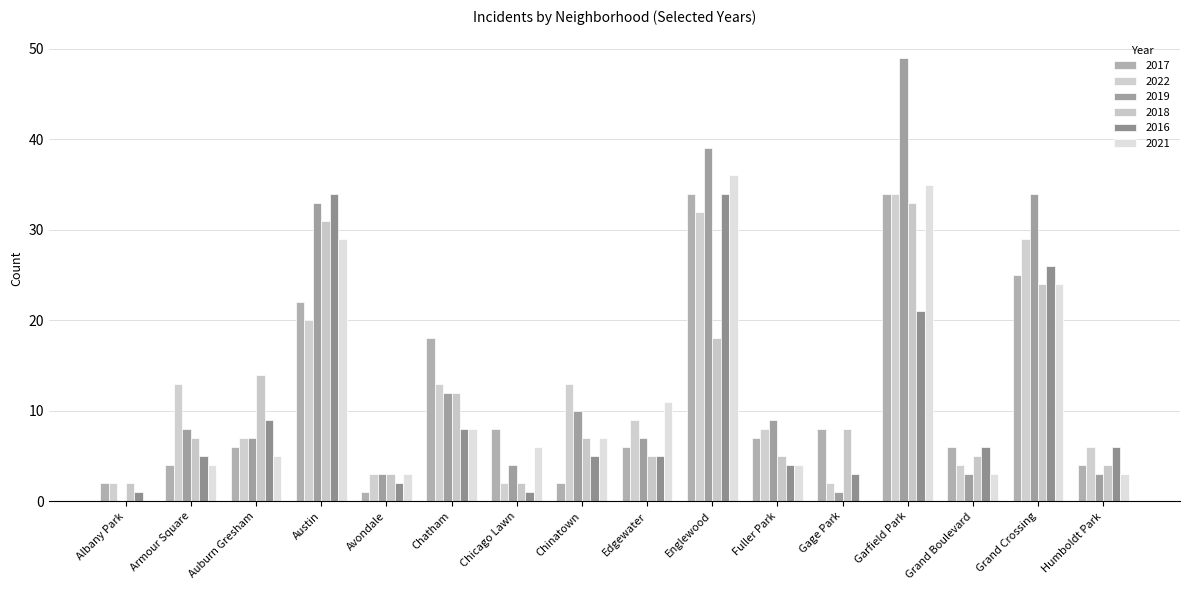

How many distinct data groups are displayed?

6